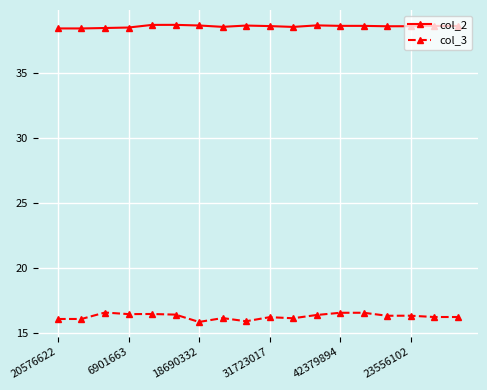

List the series in order of their peak value, lowest first.

col_3, col_2